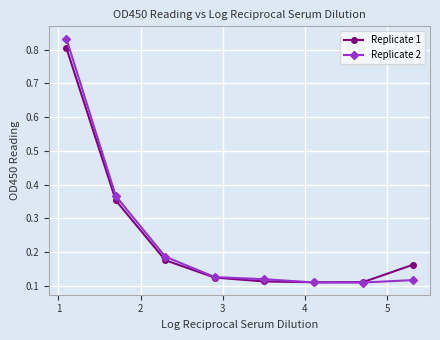

True or false: Replicate 1 has more than 2 interior local peaks.

False